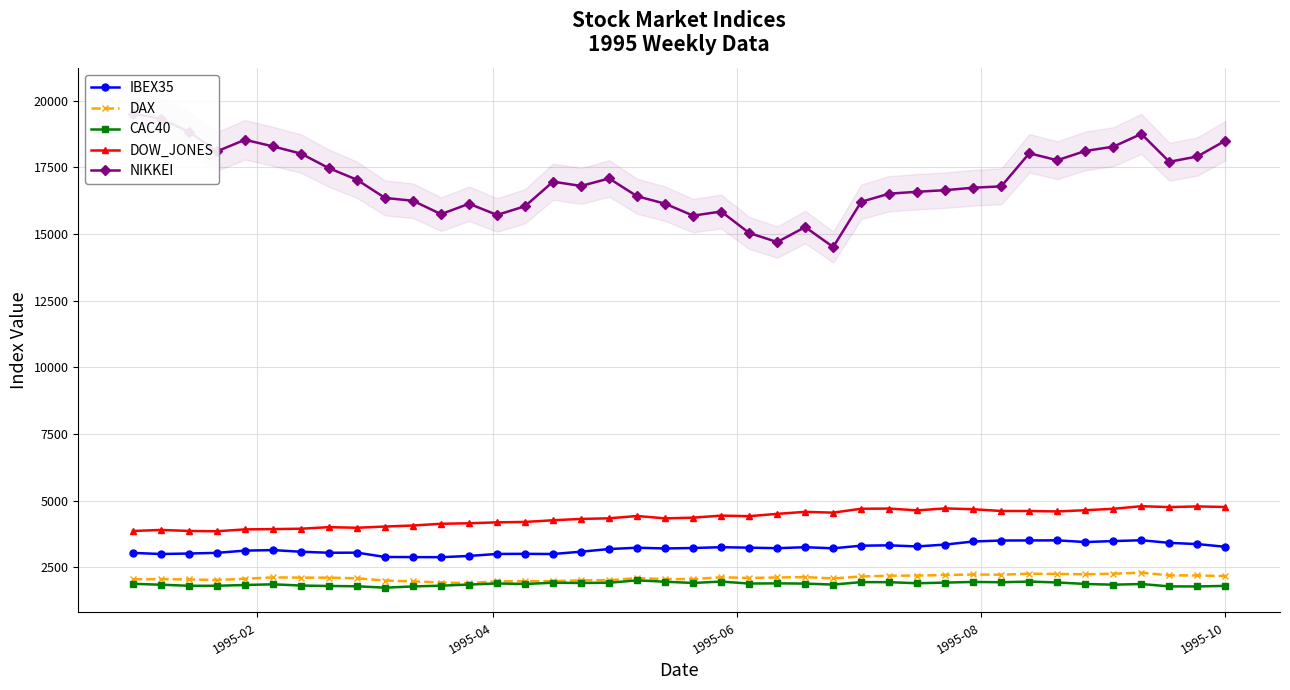

True or false: IBEX35 has more than 2 interior local peaks.

True